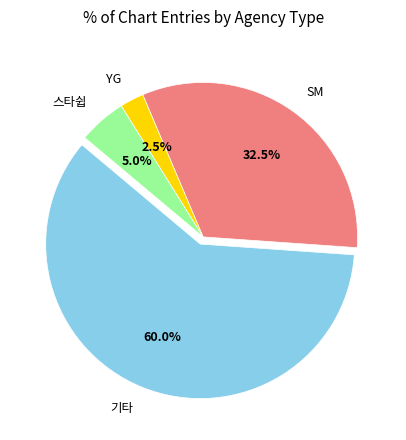

Which slice is the smallest?

YG